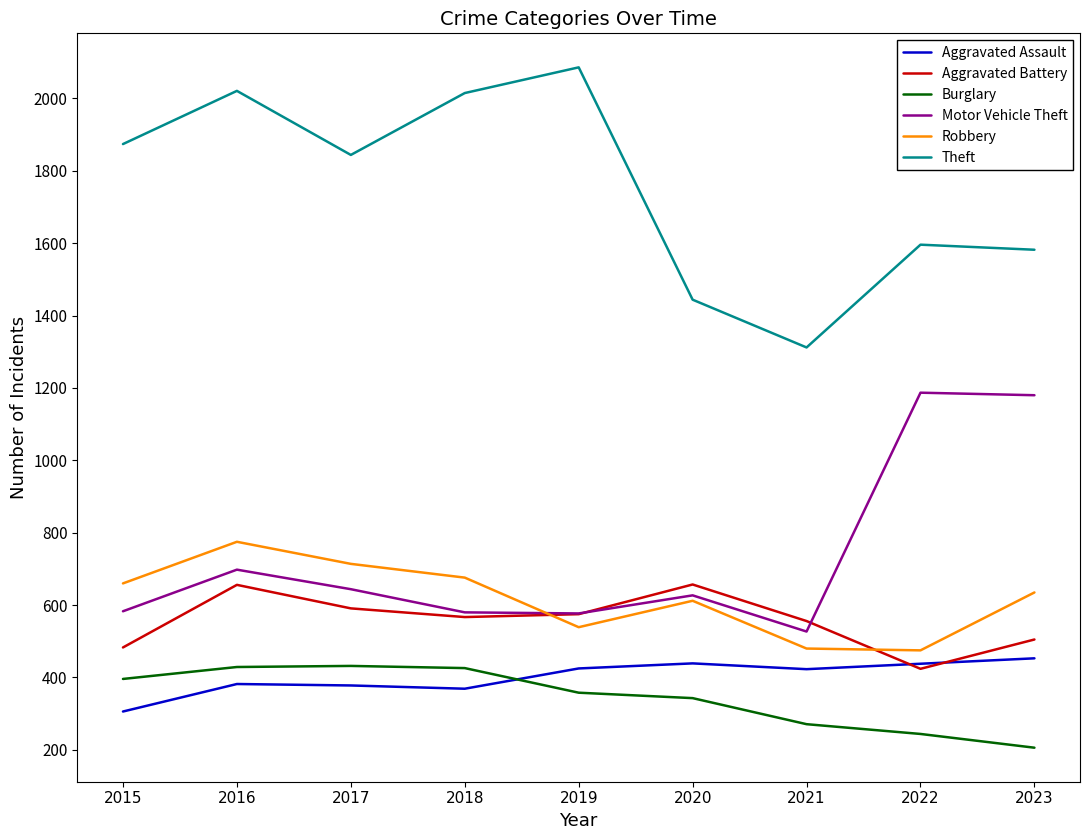

True or false: Motor Vehicle Theft and Burglary intersect in this chart.

False